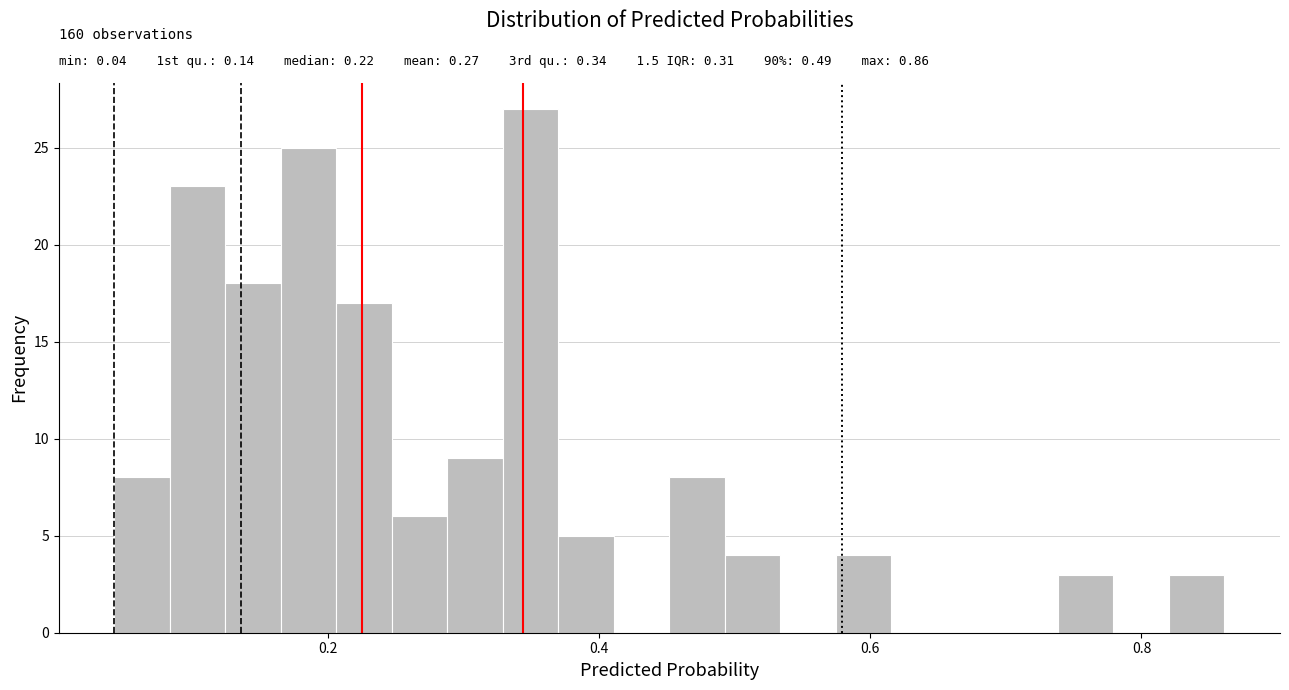

Read against the x-axis, roughly where is the centre of the tallest bar?

0.34